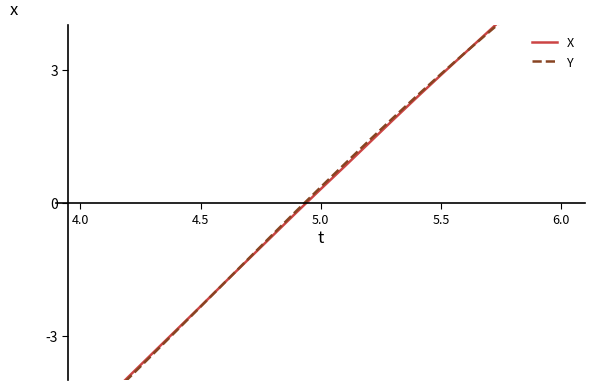

Does the chart have visible grid lines?

No